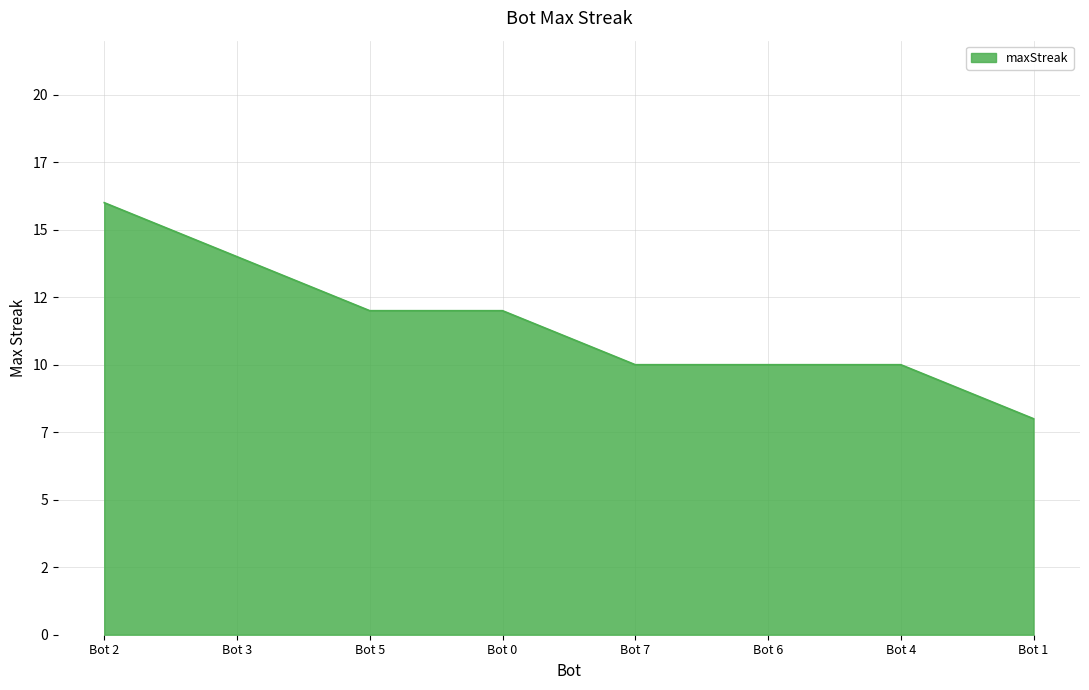

Is this an area chart (filled region under the line)?

Yes